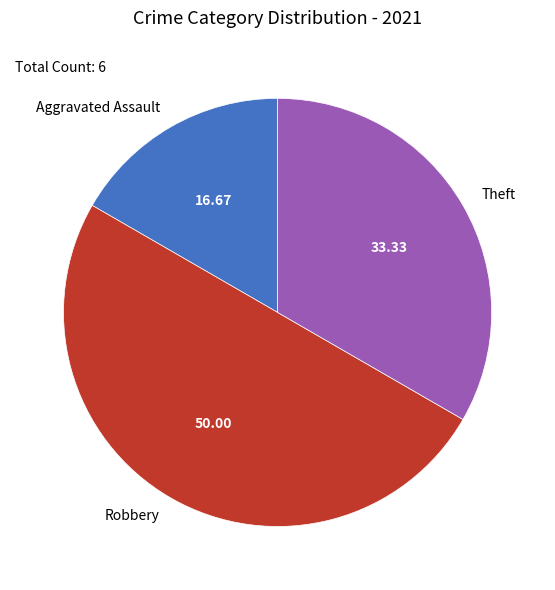

Approximately how many times larger is the value at Theft compared to Aggravated Assault?

2.0